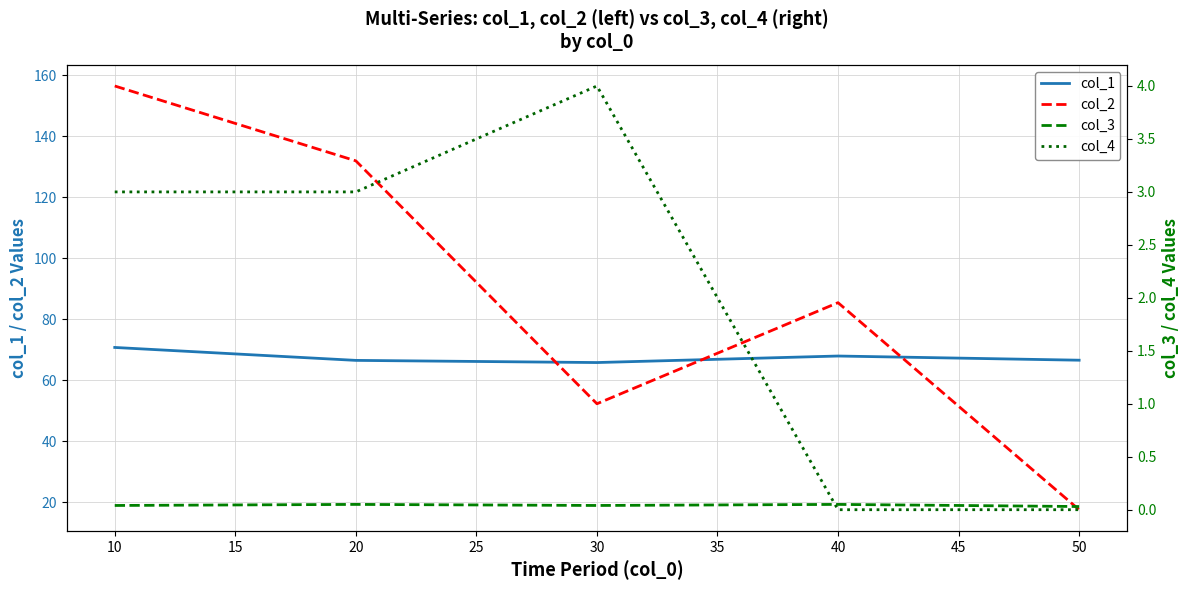

Rank the series by their maximum value, from highest to lowest.

col_2, col_1, col_4, col_3